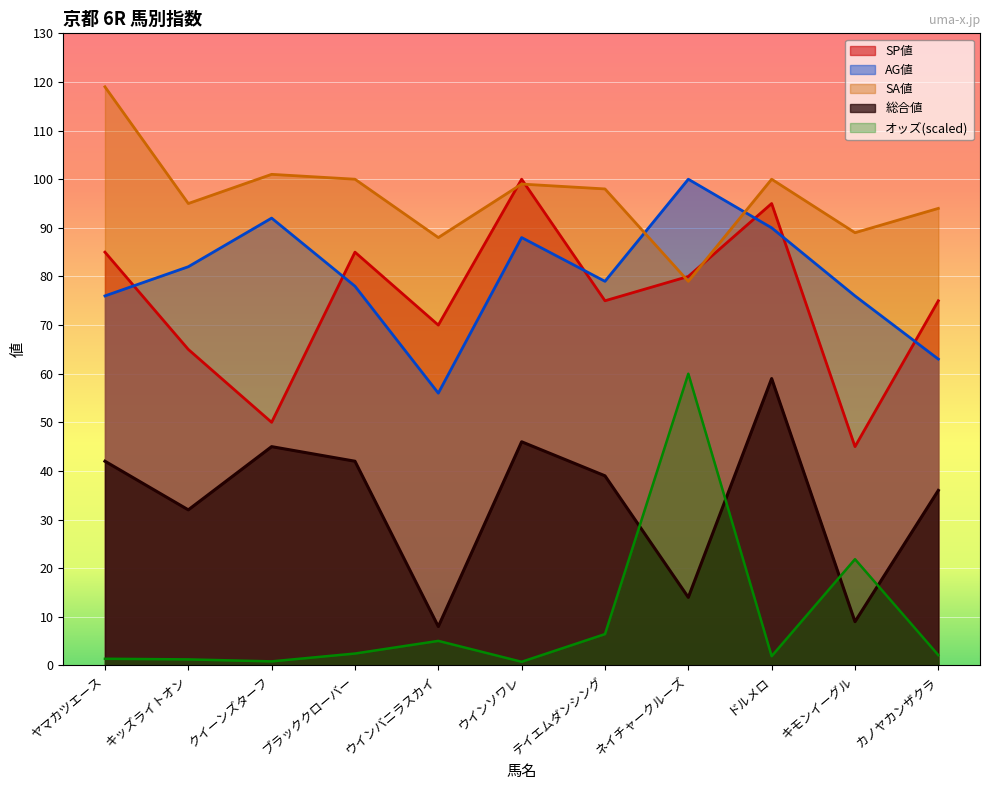

What is the difference between the highest and lowest values at キモンイーグル?

80.0